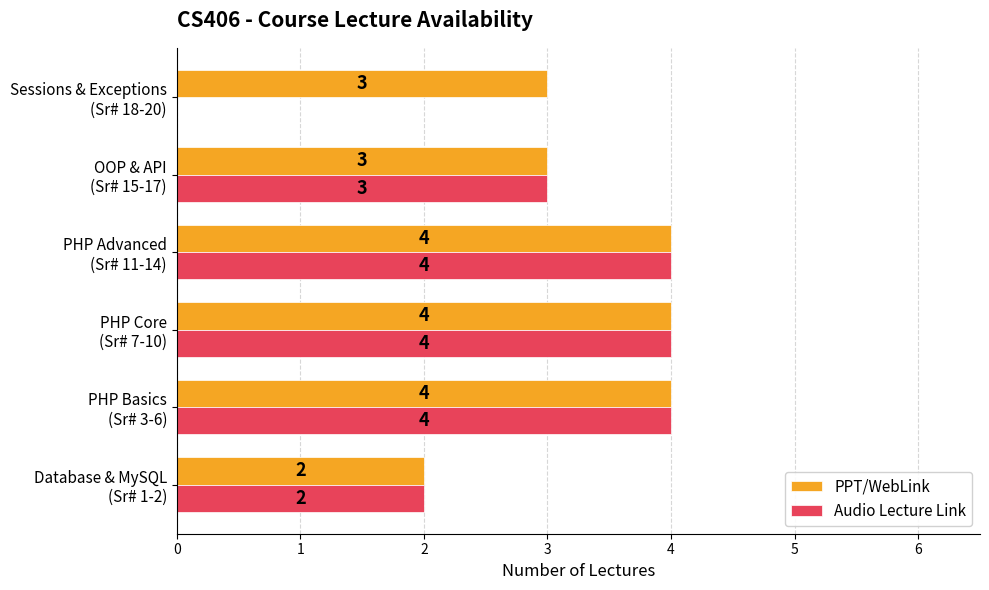

What is the average value of the Audio Lecture Link series?

3